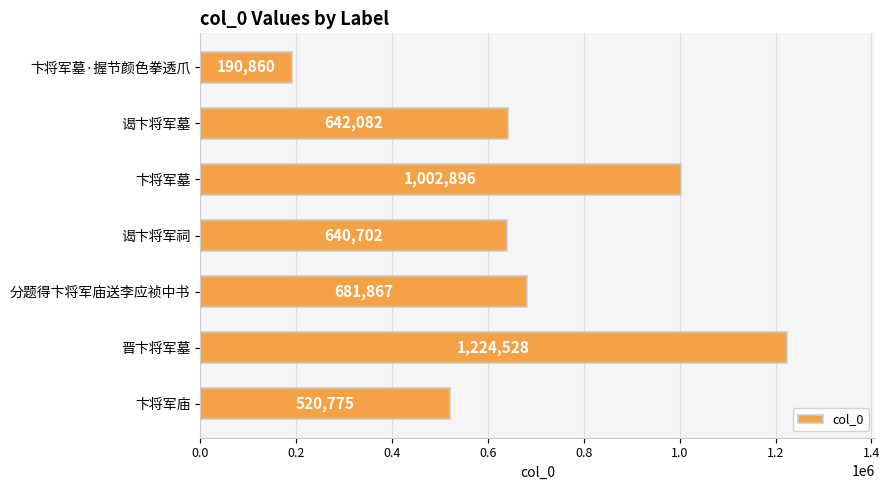

List the labels in order of value, smallest first.

卞将军墓·握节颜色拳透爪, 卞将军庙, 谒卞将军祠, 谒卞将军墓, 分题得卞将军庙送李应祯中书, 卞将军墓, 晋卞将军墓